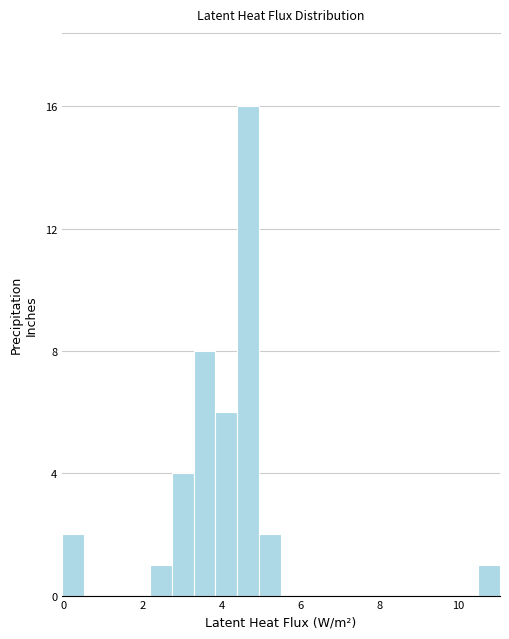

Read against the x-axis, roughly where is the centre of the tallest bar?

4.6